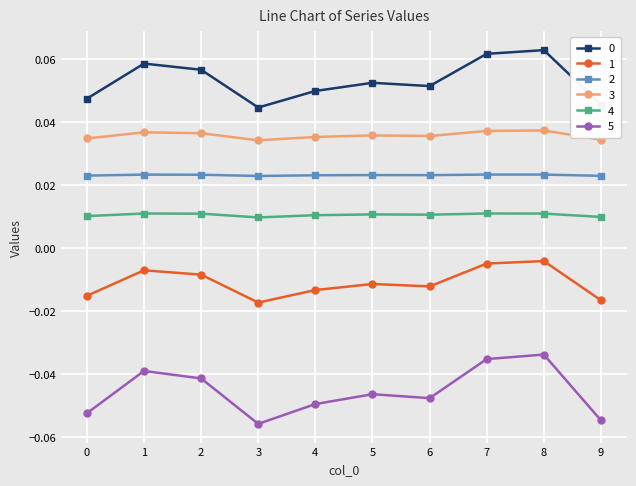

Does the chart have visible grid lines?

Yes